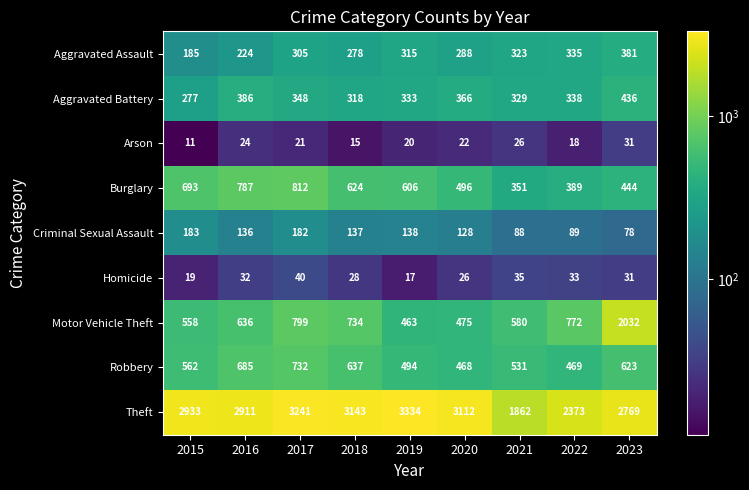

What is the sum of the Burglary values at 2017 and 2019?

1418